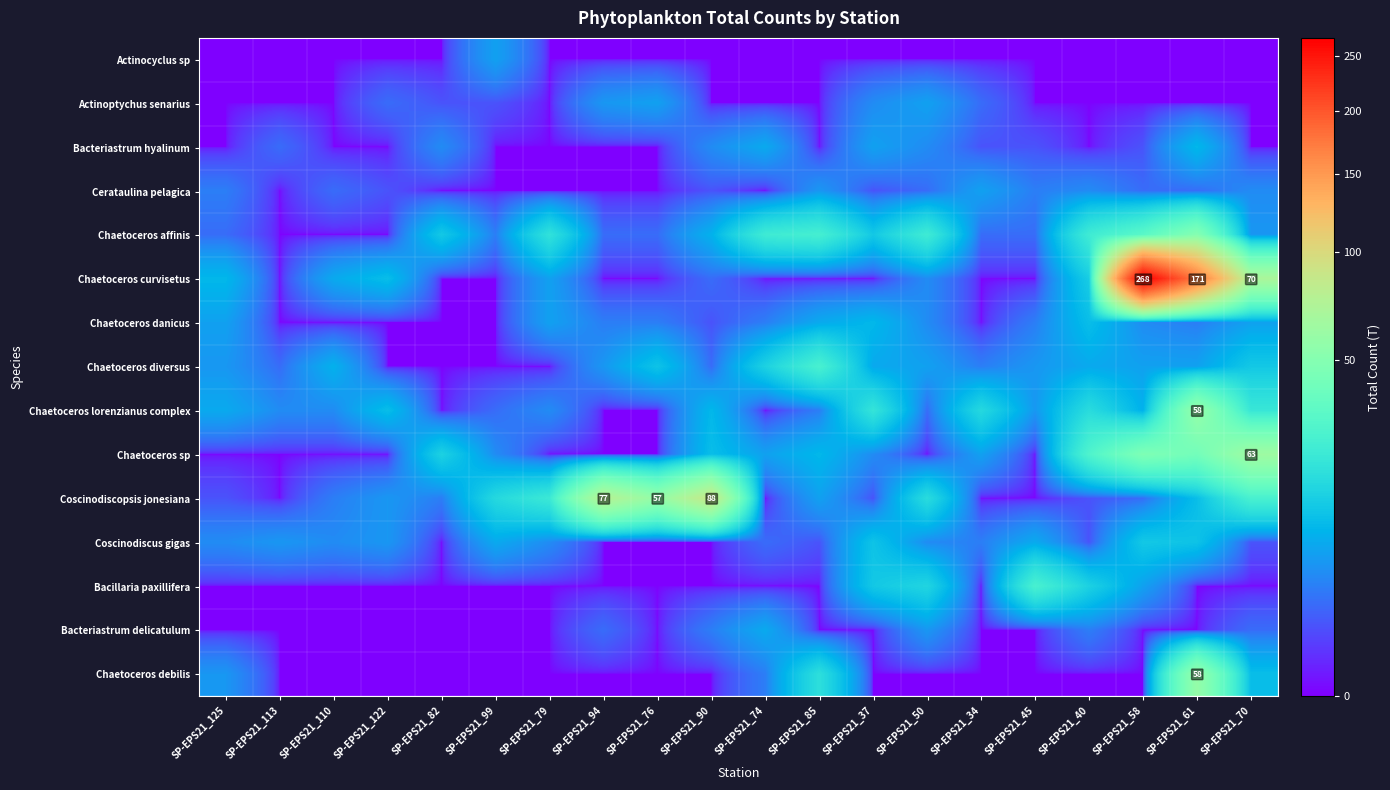

How many values in the Chaetoceros danicus series are below 3?

7